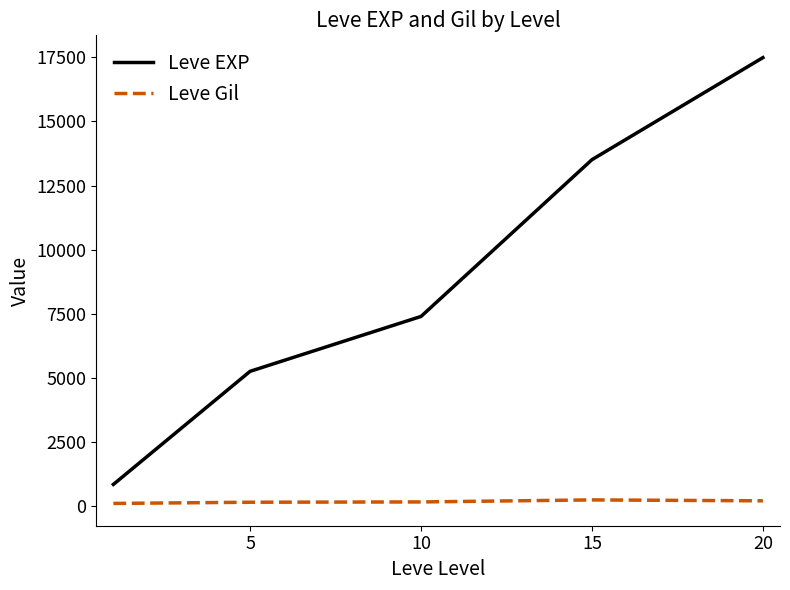

Which series has the largest range (max minus min)?

Leve EXP